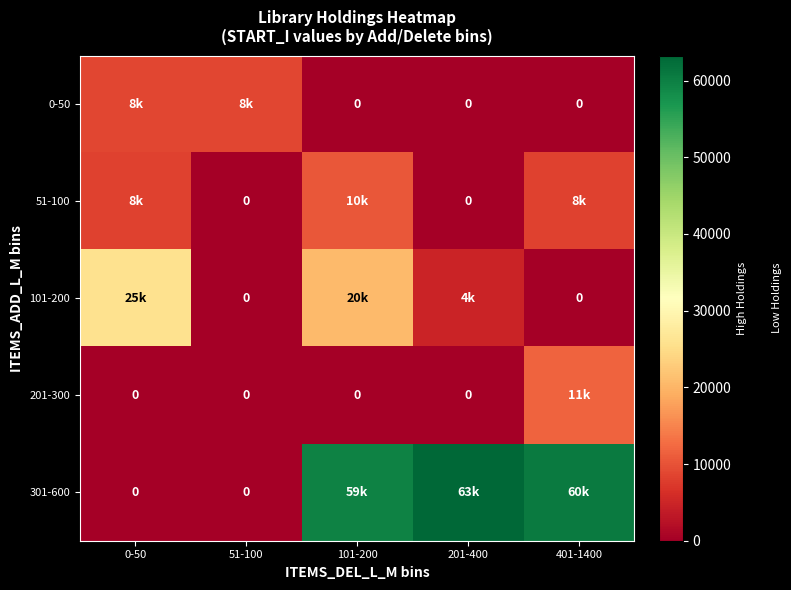

Is the value of 51-100 at 101-200 greater than the value of 301-600 at 51-100?

Yes